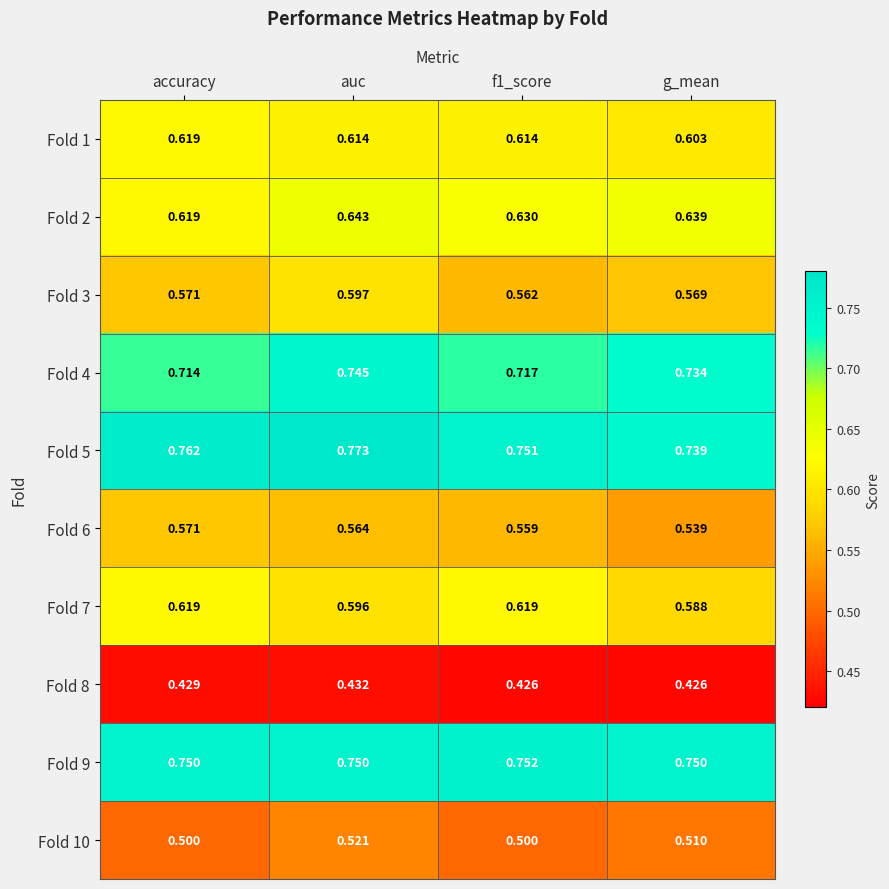

Which category has the highest value across all series?

auc